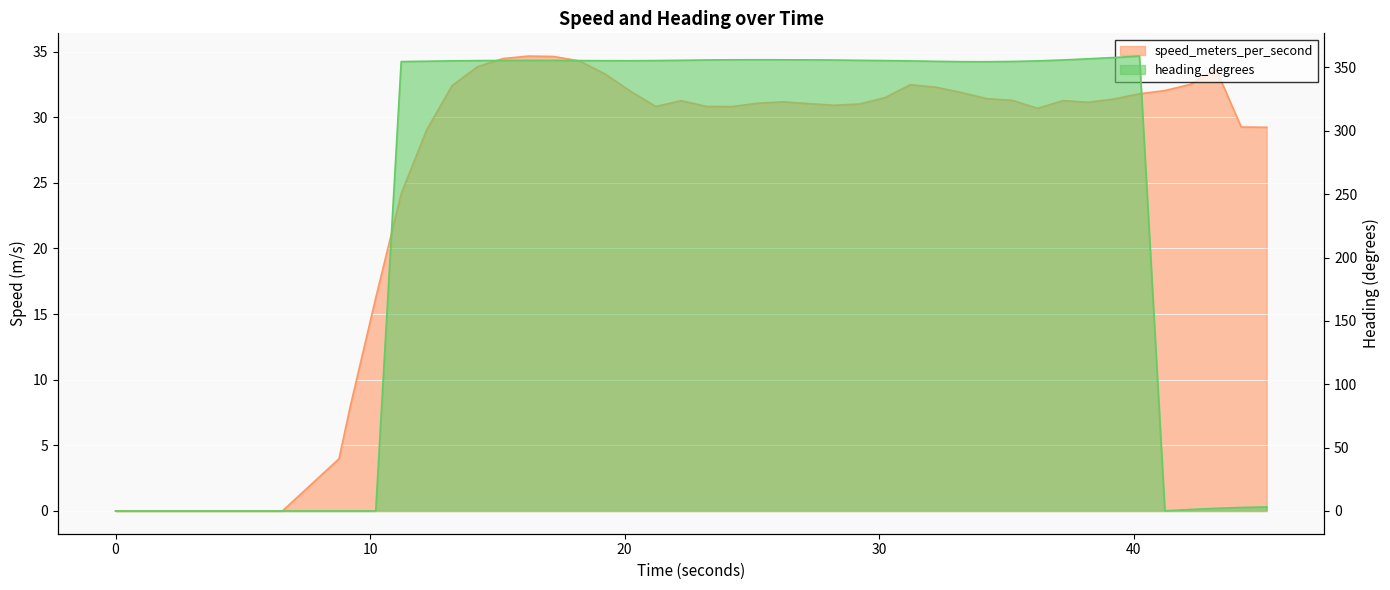

Does the chart display data point markers on the line(s)?

No